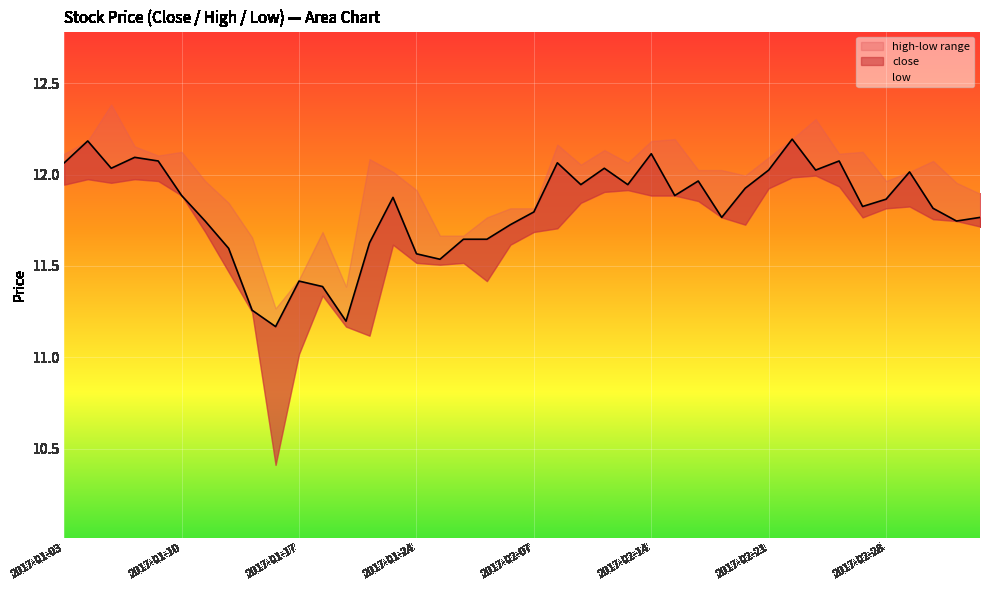

True or false: low and close intersect in this chart.

False